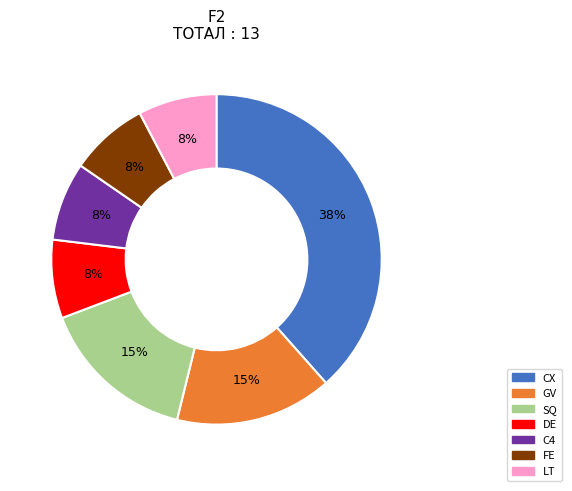

Do C4 and GV together represent more than half of the pie?

No